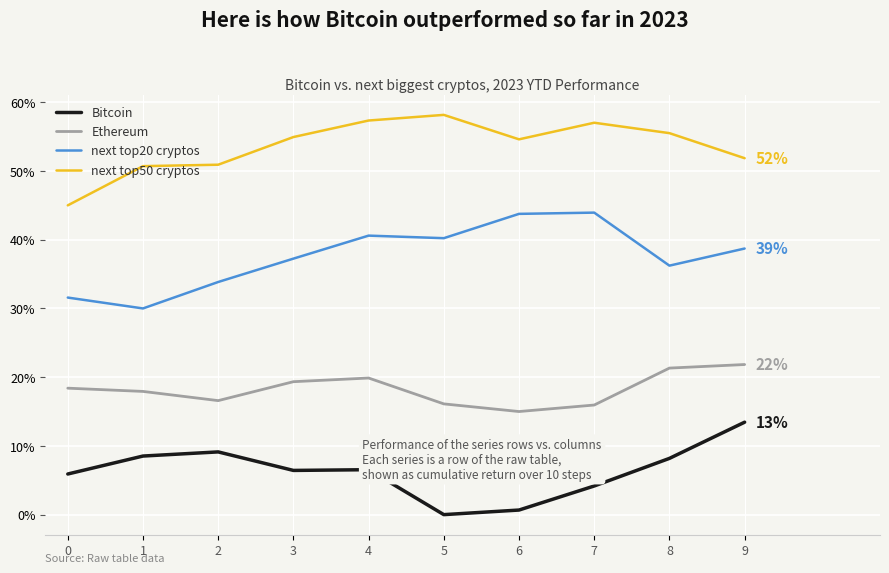

At which category is the sum across all series the highest?

9